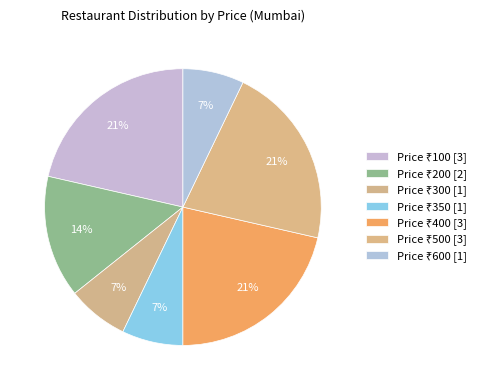

How many segments does this pie chart have?

7